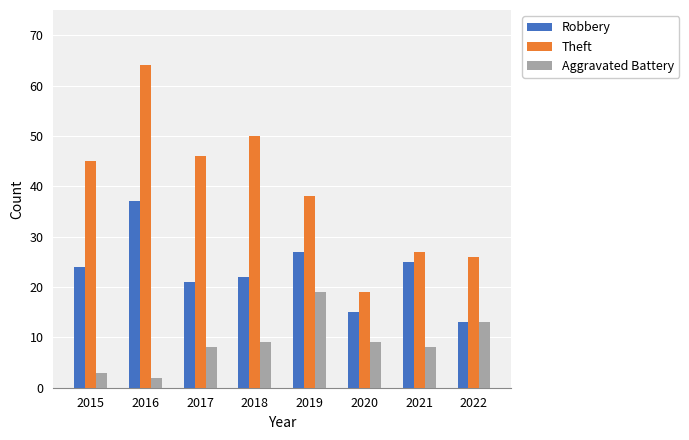

What are all the series names shown in the legend?

Robbery, Theft, Aggravated Battery